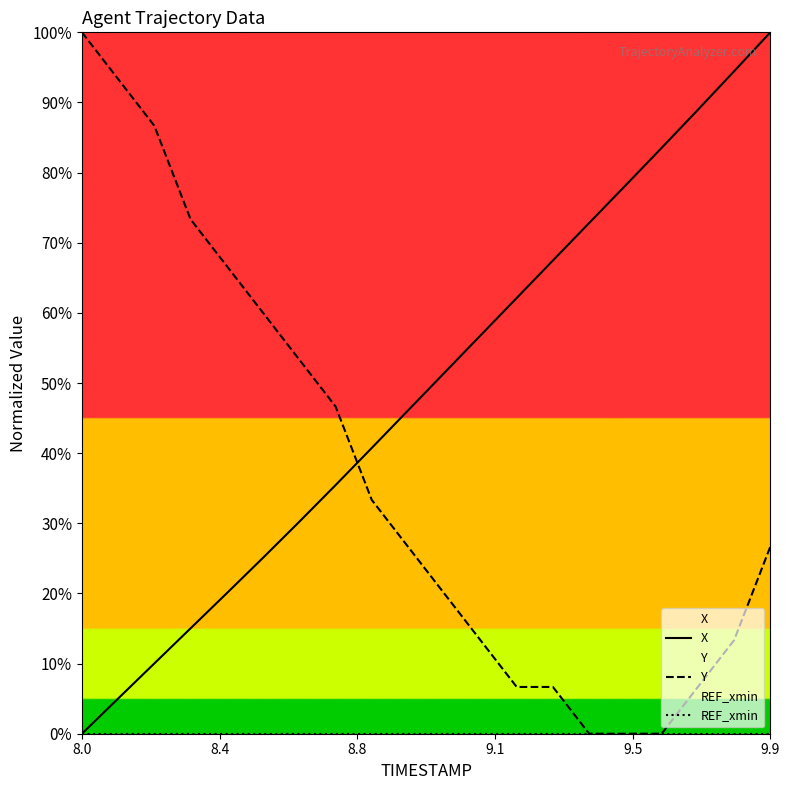

At which label does X reach its minimum?

8.0